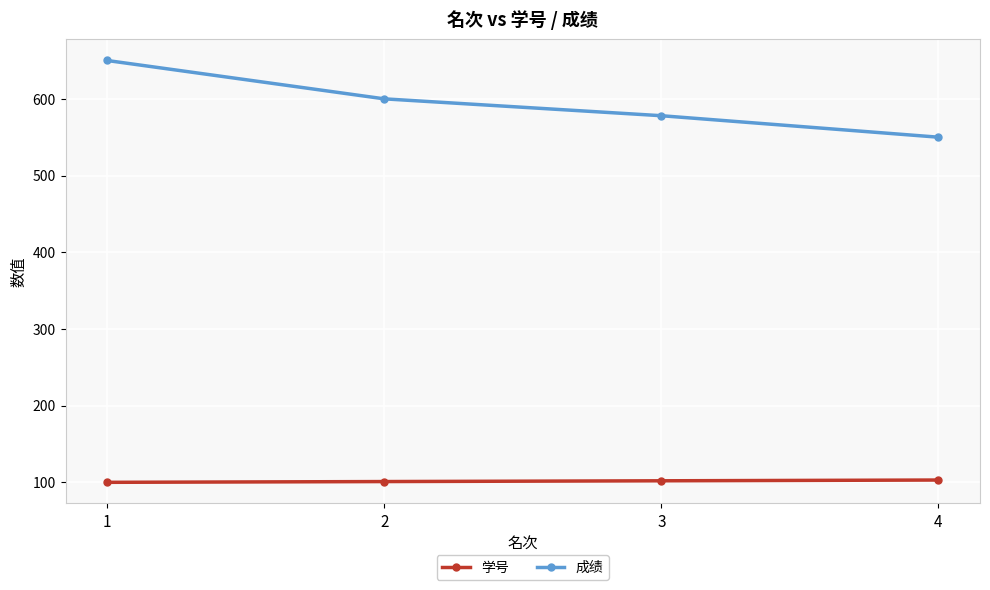

Rank the series by their average value, from lowest to highest.

学号, 成绩